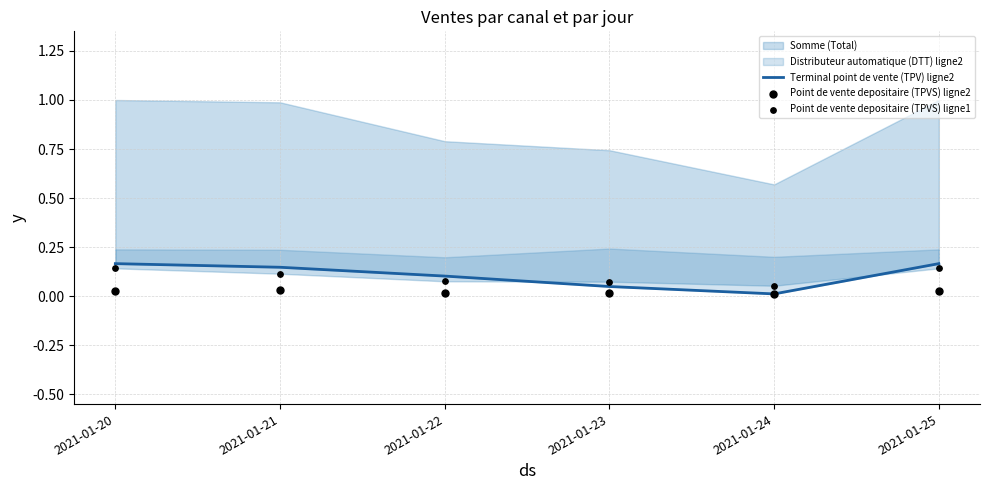

Which series contains the lowest Y value?

Point de vente depositaire (TPVS) ligne2